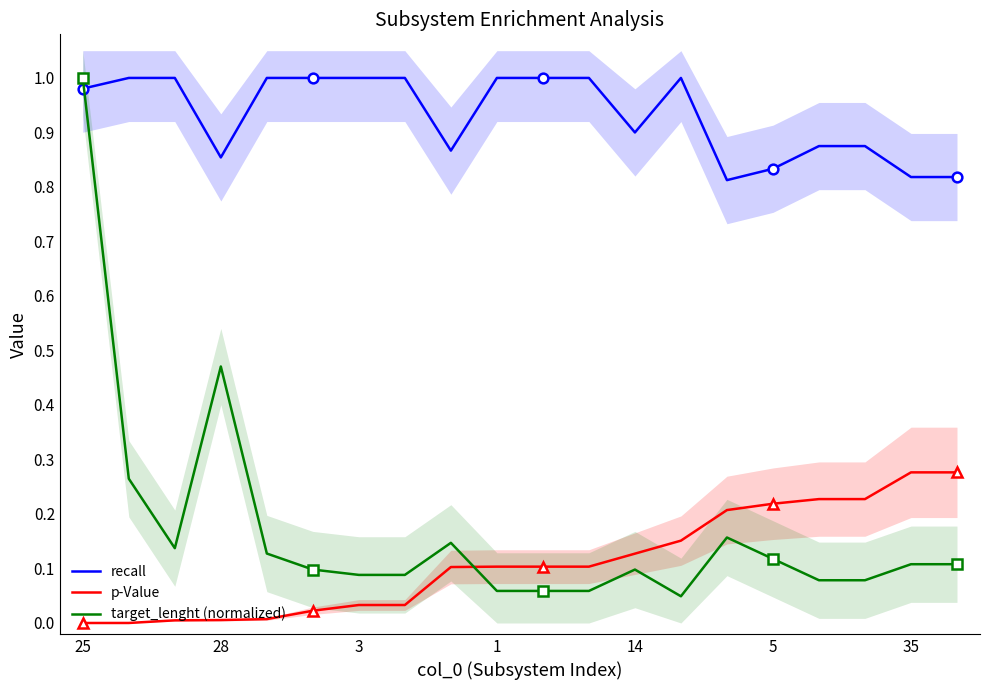

True or false: p-Value has more than 1 interior local peaks.

False